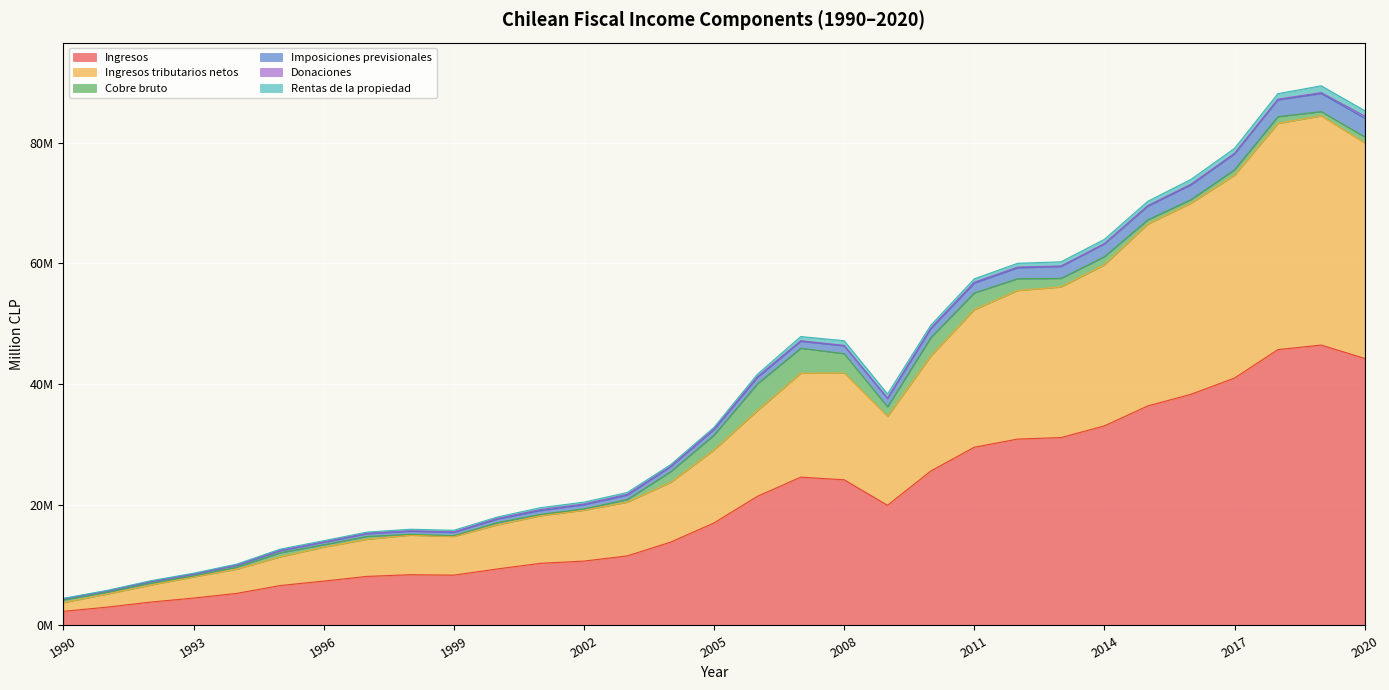

True or false: Ingresos and Ingresos tributarios netos intersect in this chart.

False